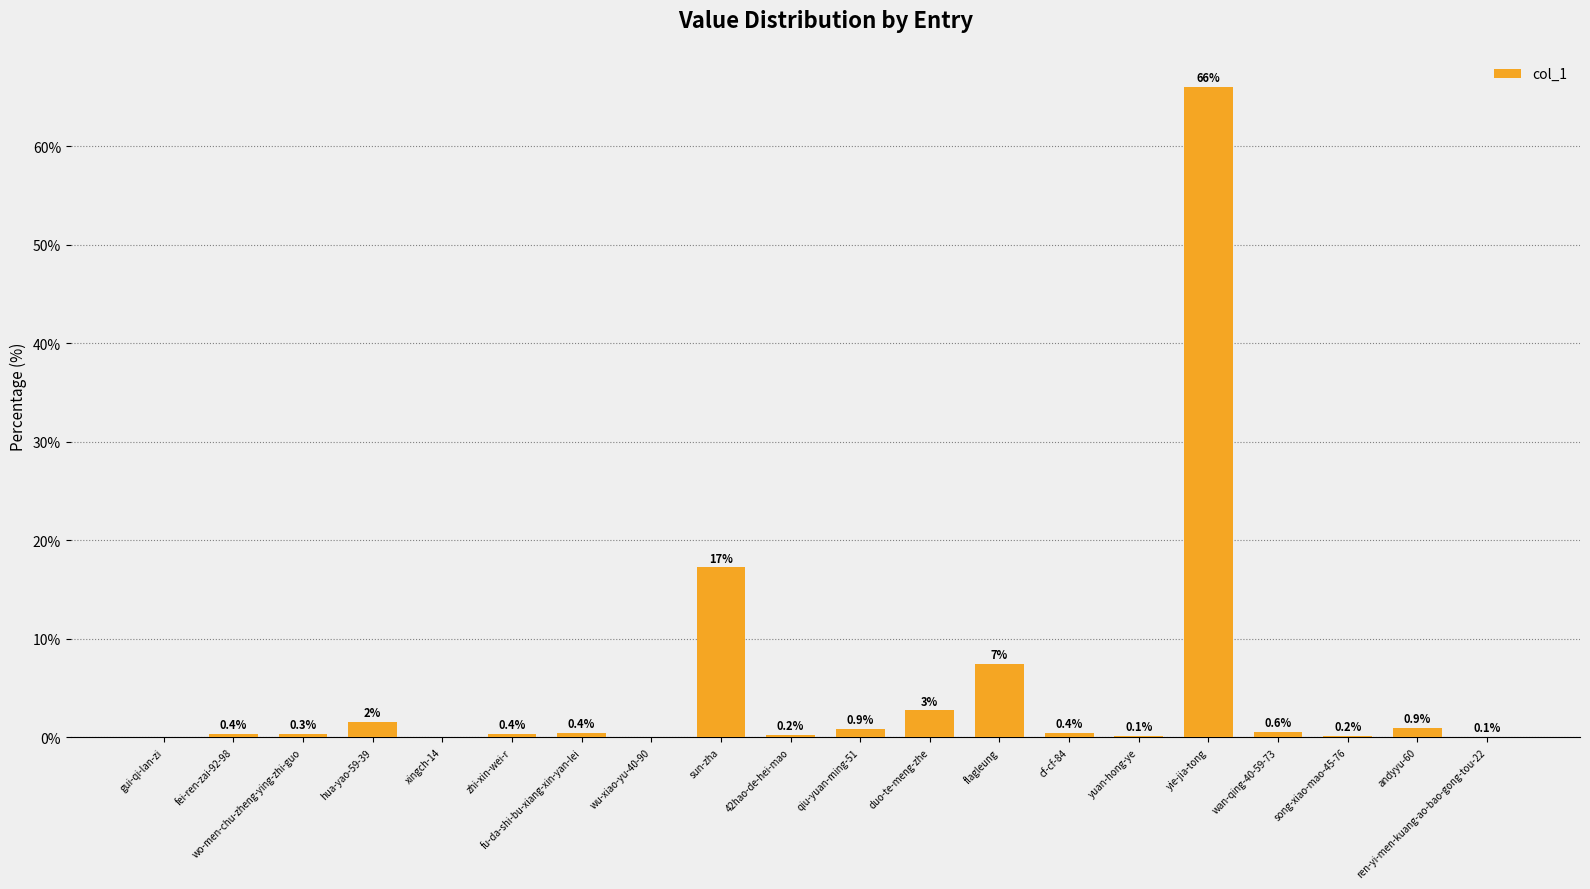

What is the change in value from sun-zha to wan-qing-40-59-73?

-16.7